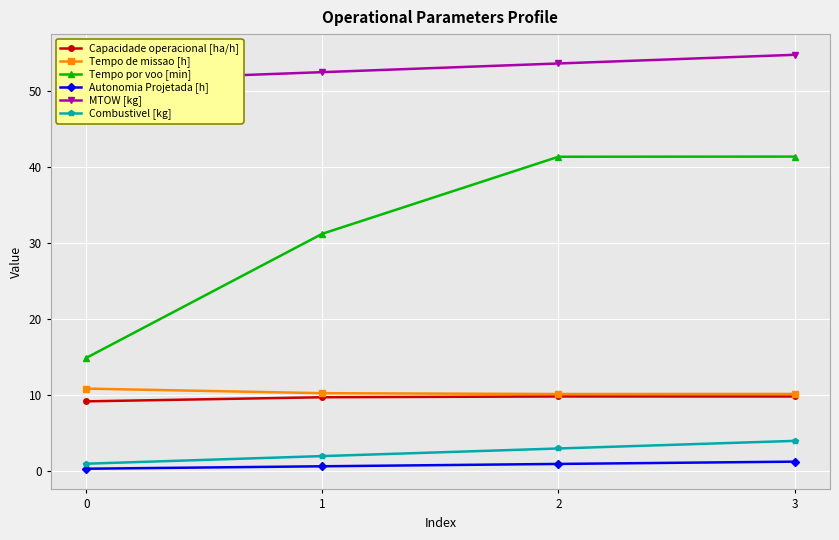

Which label corresponds to the largest value in the chart?

3